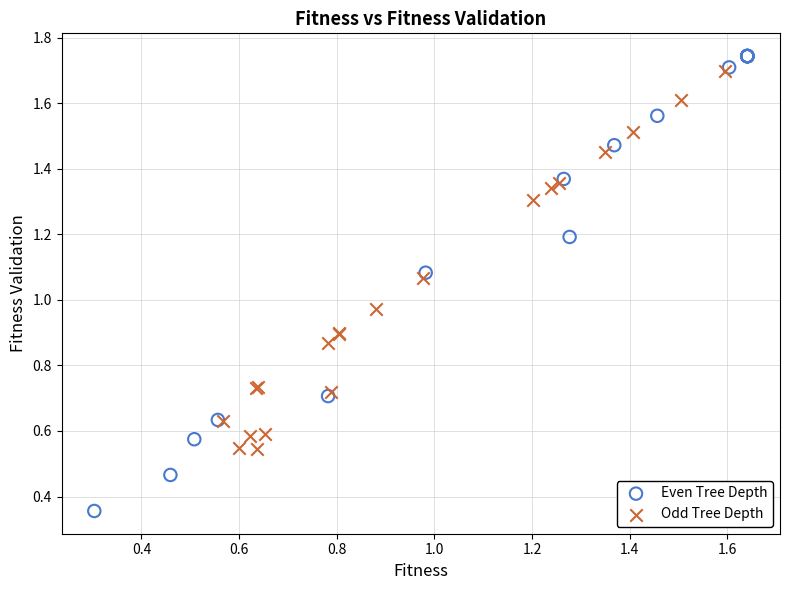

What are all the series names shown in the legend?

Even Tree Depth, Odd Tree Depth